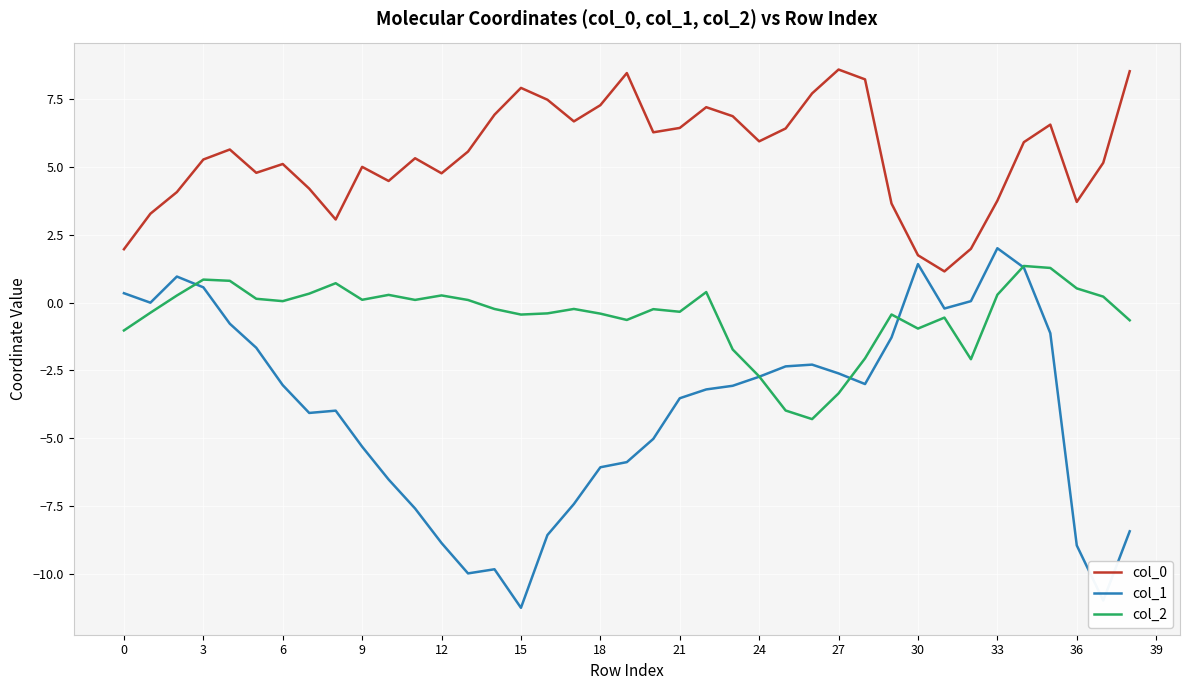

Which series has the largest range (max minus min)?

col_1